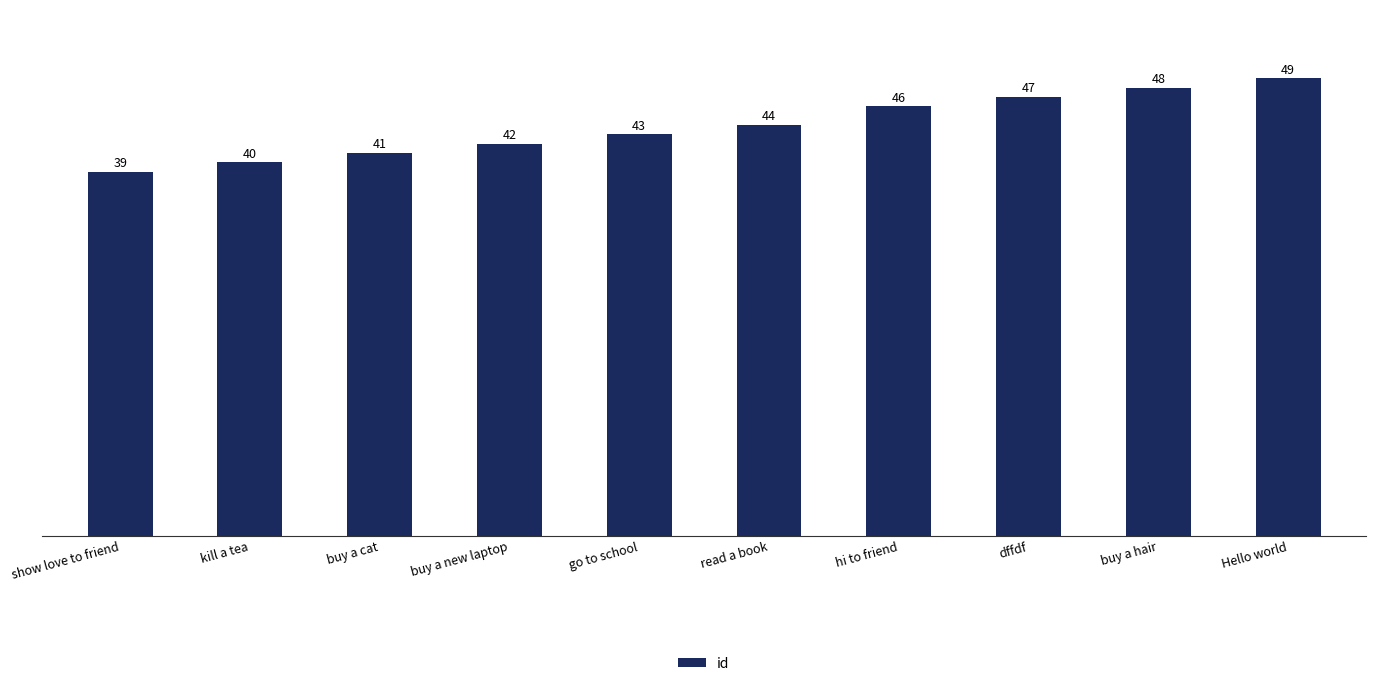

What is the difference between the second highest and minimum values?

9